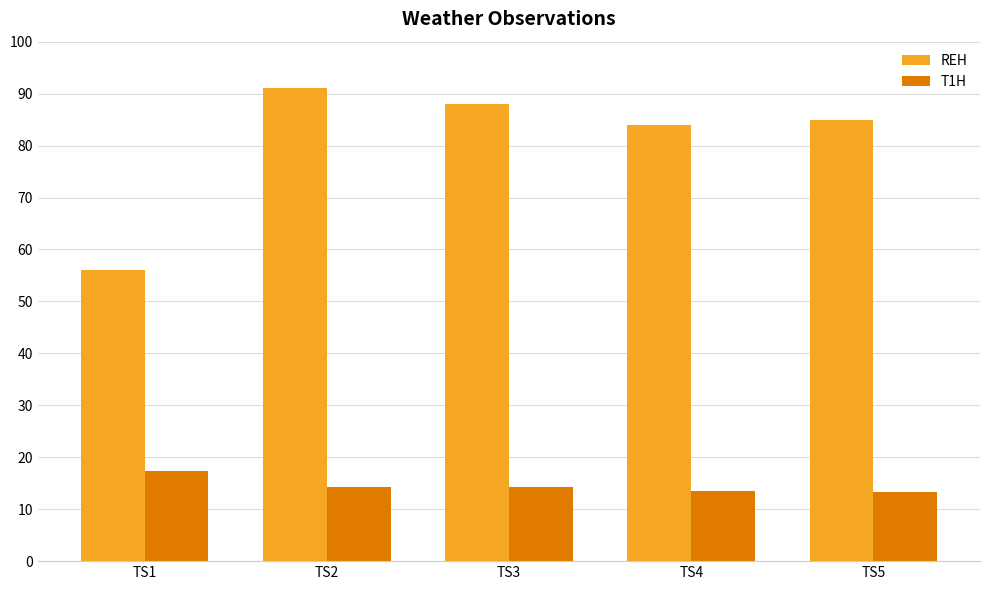

What is the total value across all series at TS5?

98.4